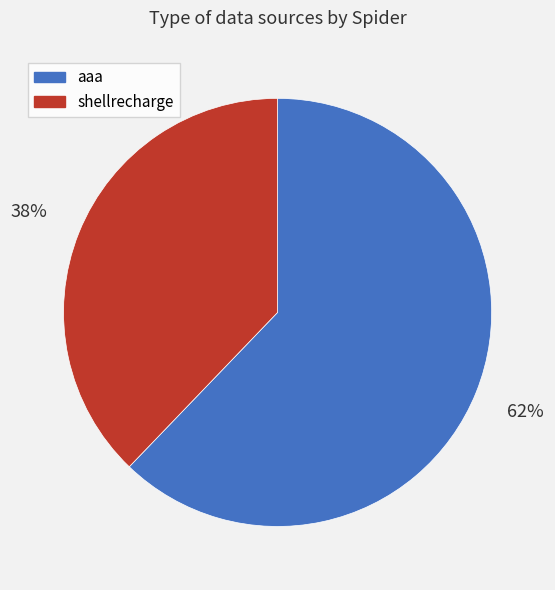

To the nearest percent, what is the difference between the aaa and shellrecharge slice percentages?

24%